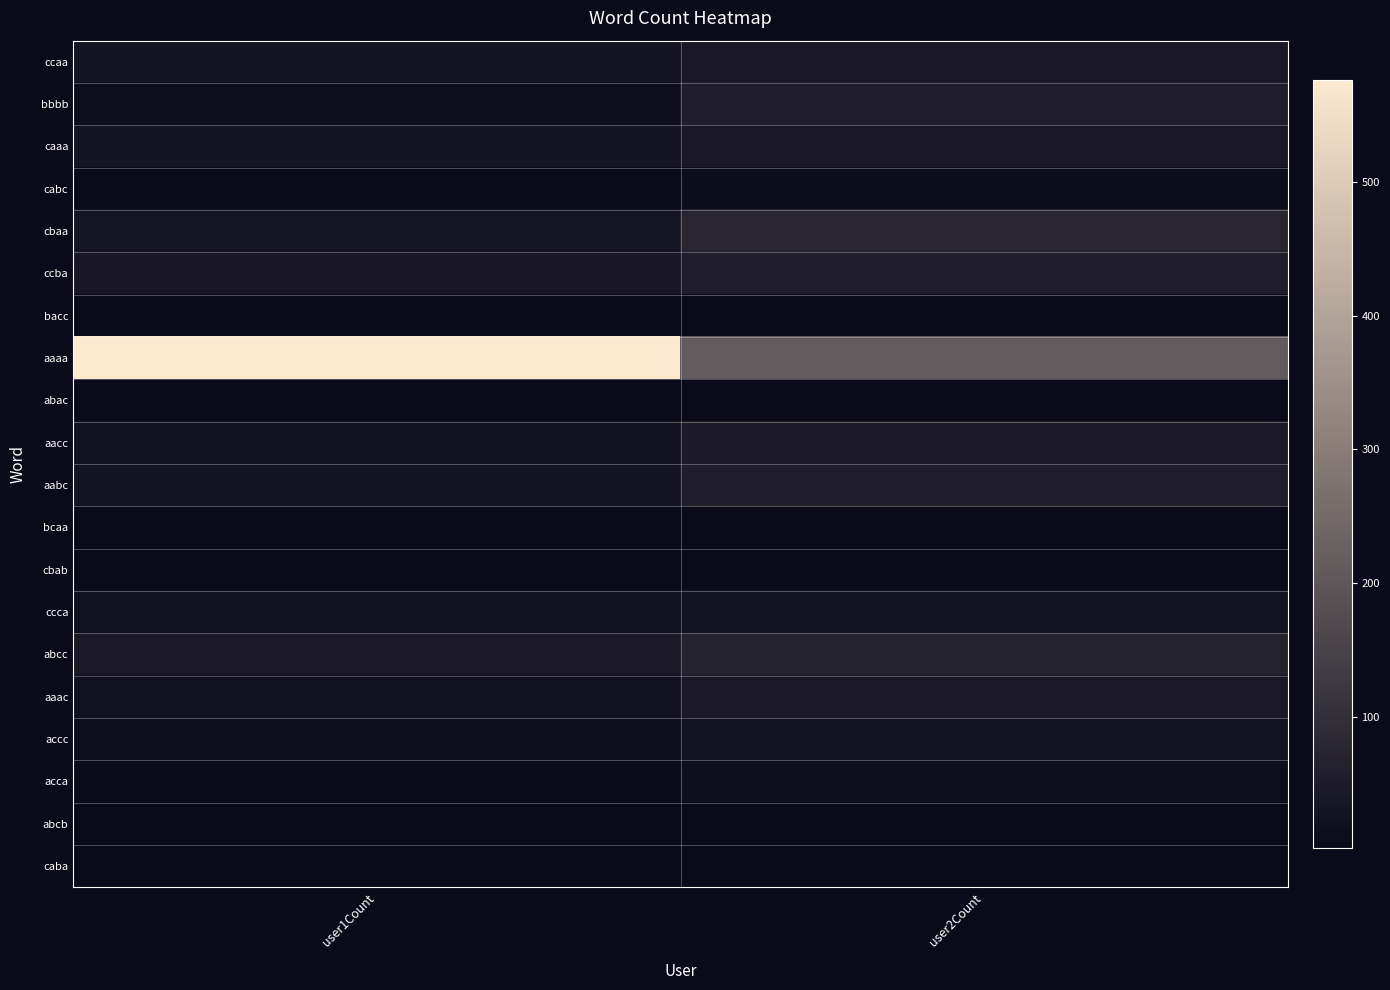

What is the smallest value displayed?

2